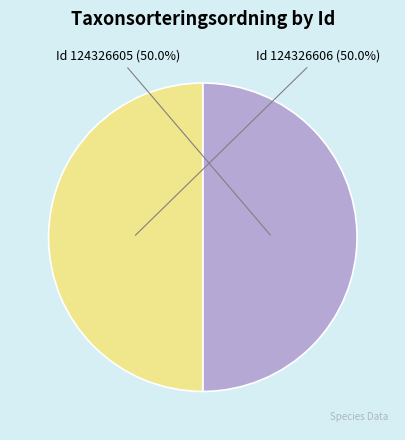

Which category has the biggest portion of the pie?

124326606